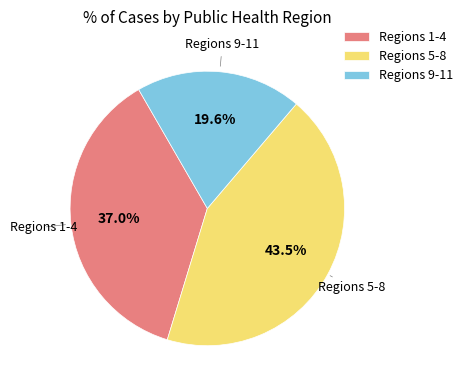

Is there any slice that represents more than half of the pie?

No